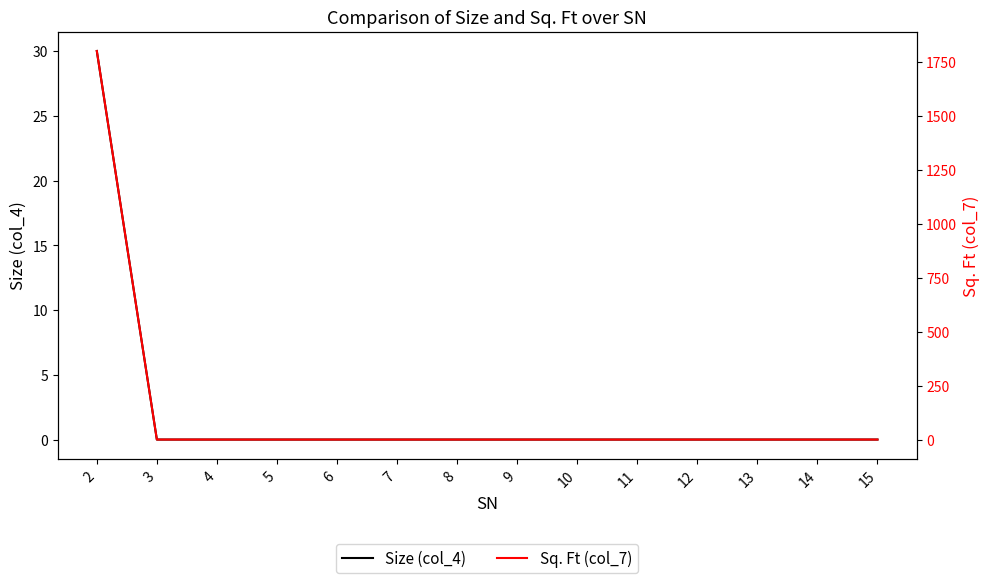

True or false: Size (col_4) and Sq. Ft (col_7) intersect in this chart.

False